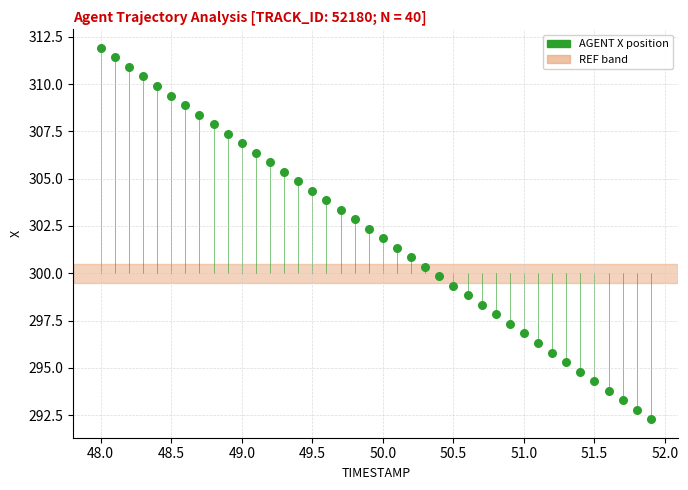

What is the range of X values (max minus min)?

3.9